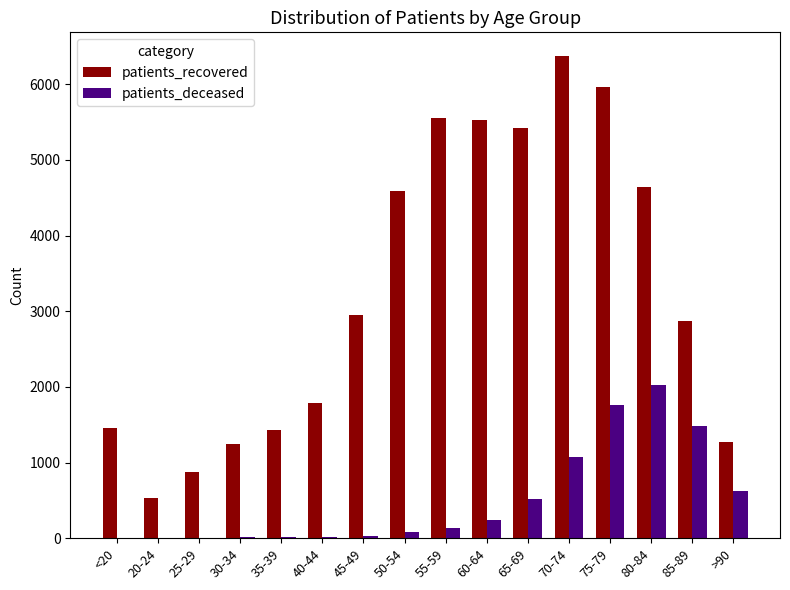

Is the value of patients_recovered at 85-89 greater than the value of patients_deceased at 25-29?

Yes